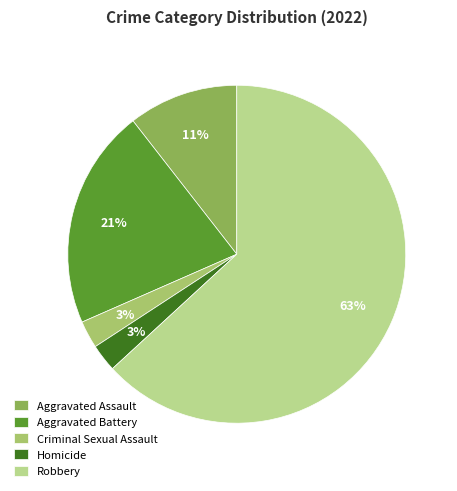

What percentage is the Homicide slice, to the nearest percent?

3%